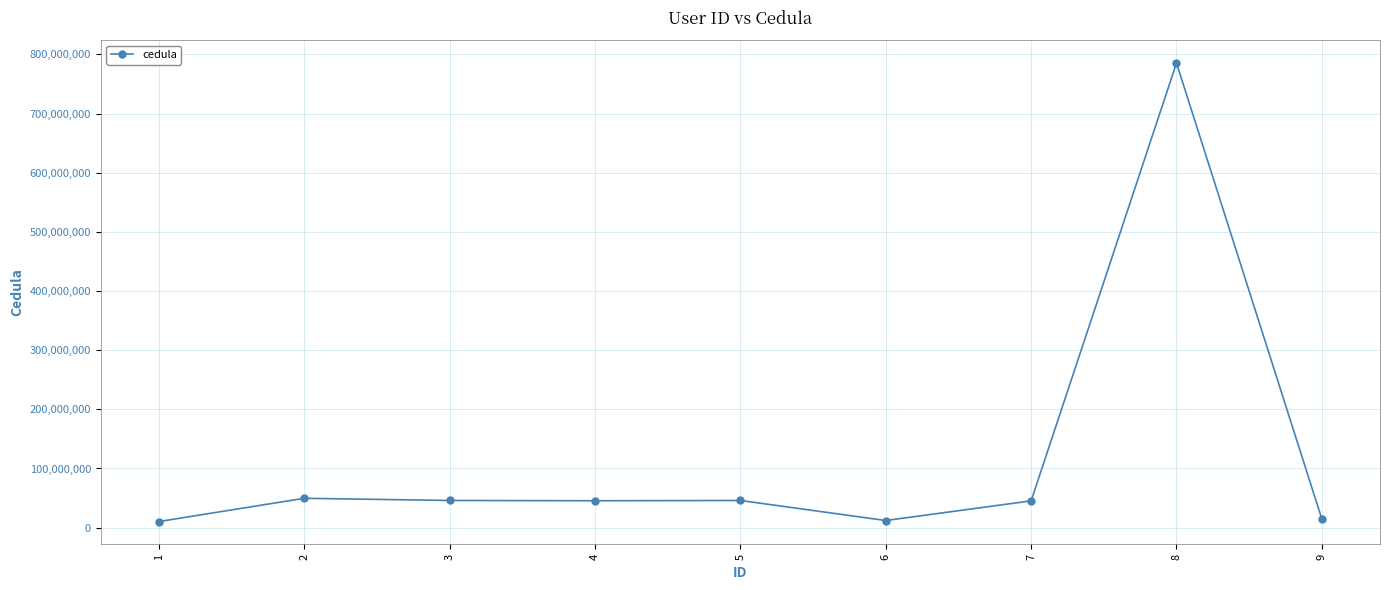

How many lines are shown in the chart?

1